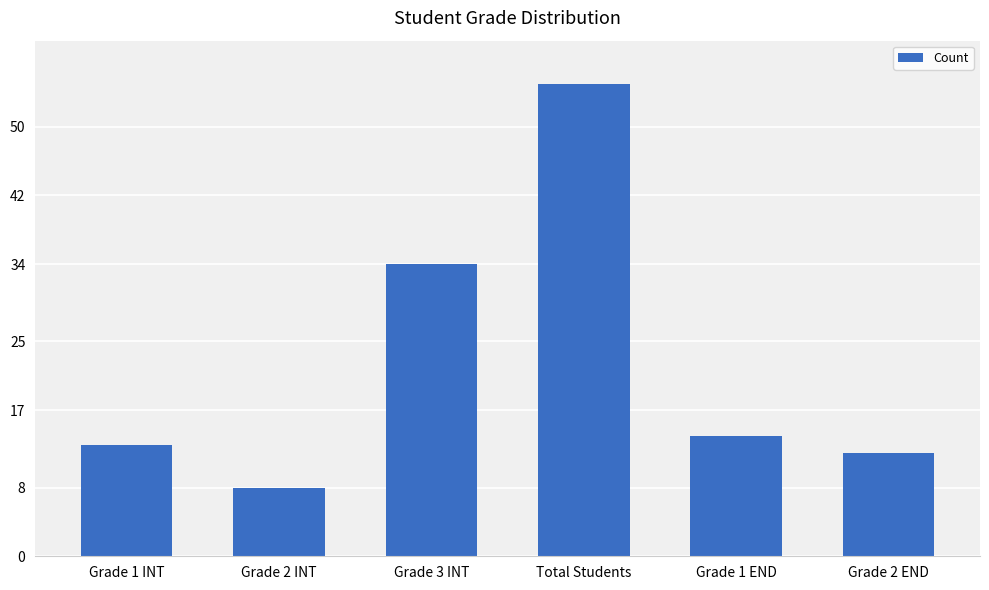

Approximately how many times larger is the value at Grade 1 INT compared to Grade 3 INT?

0.4